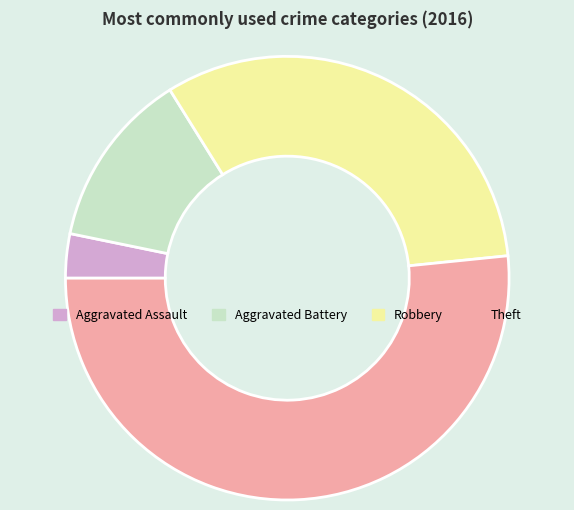

Between Robbery and Aggravated Battery, which is larger?

Robbery